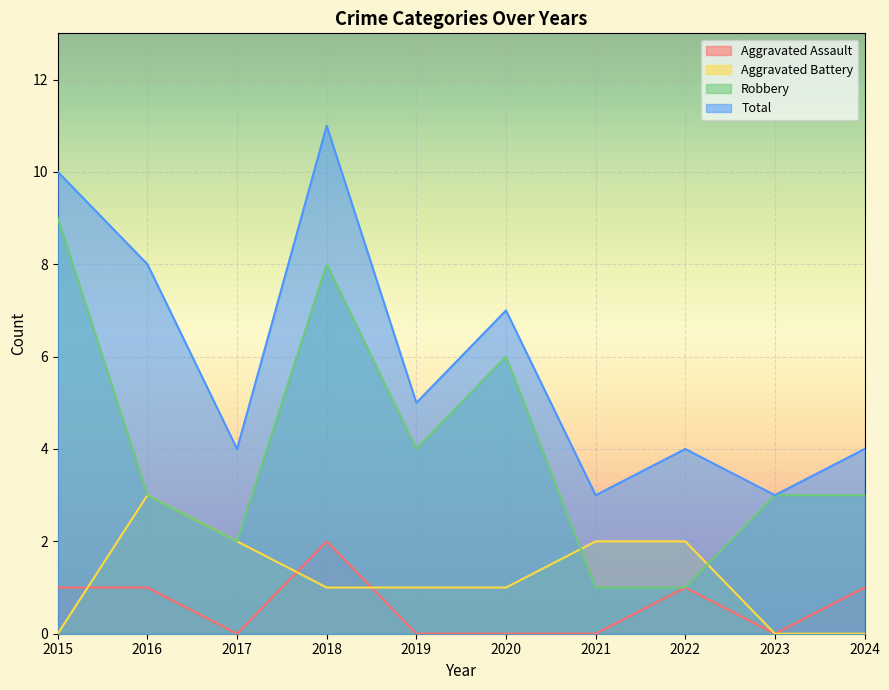

What is the sum of all Total values?

59